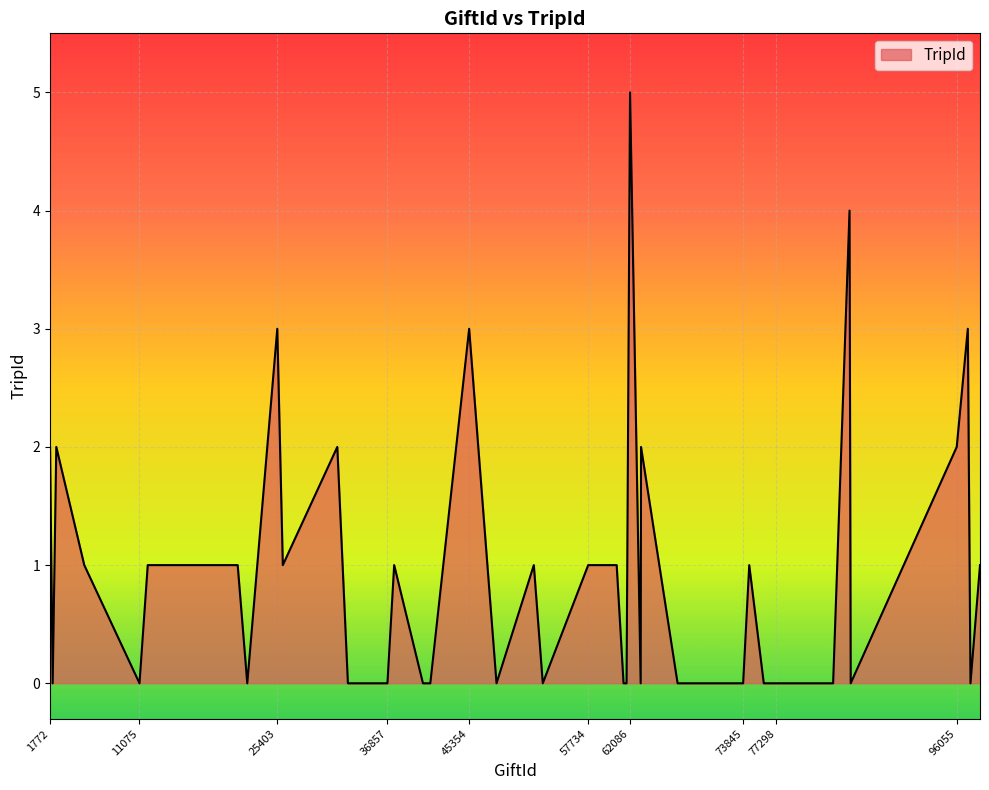

What is the maximum value shown in the chart?

5